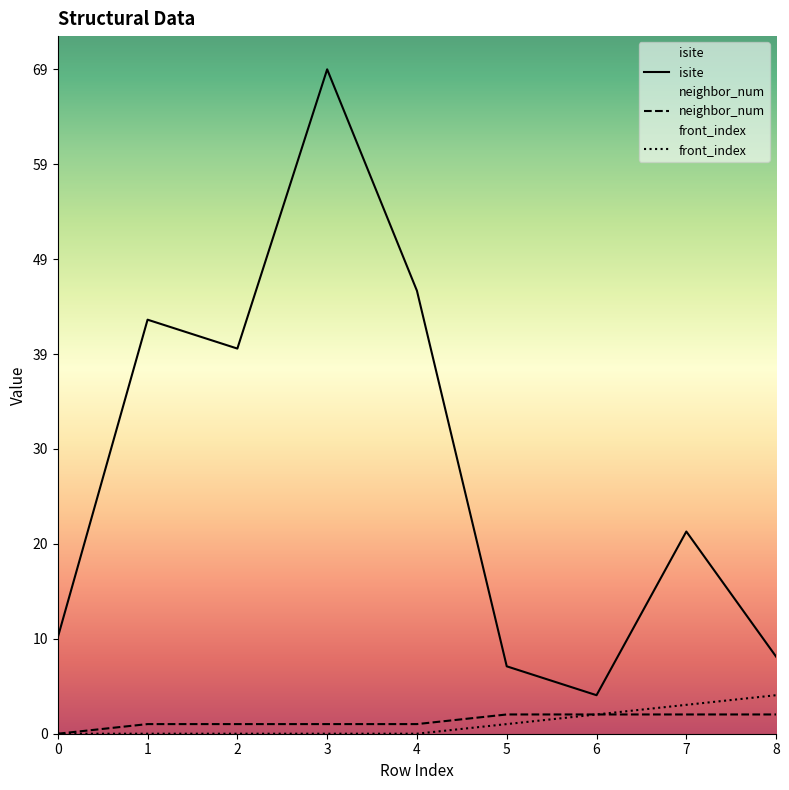

What is the sum of the neighbor_num values at 2 and 1?

2